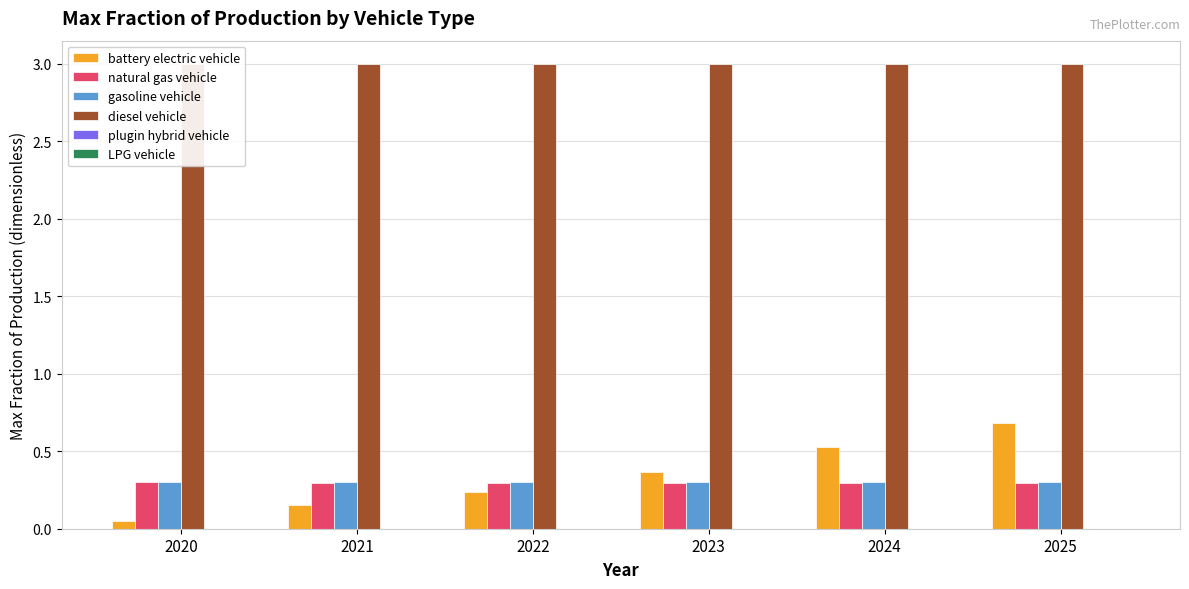

Is the value of gasoline vehicle at 2020 greater than the value of battery electric vehicle at 2023?

No